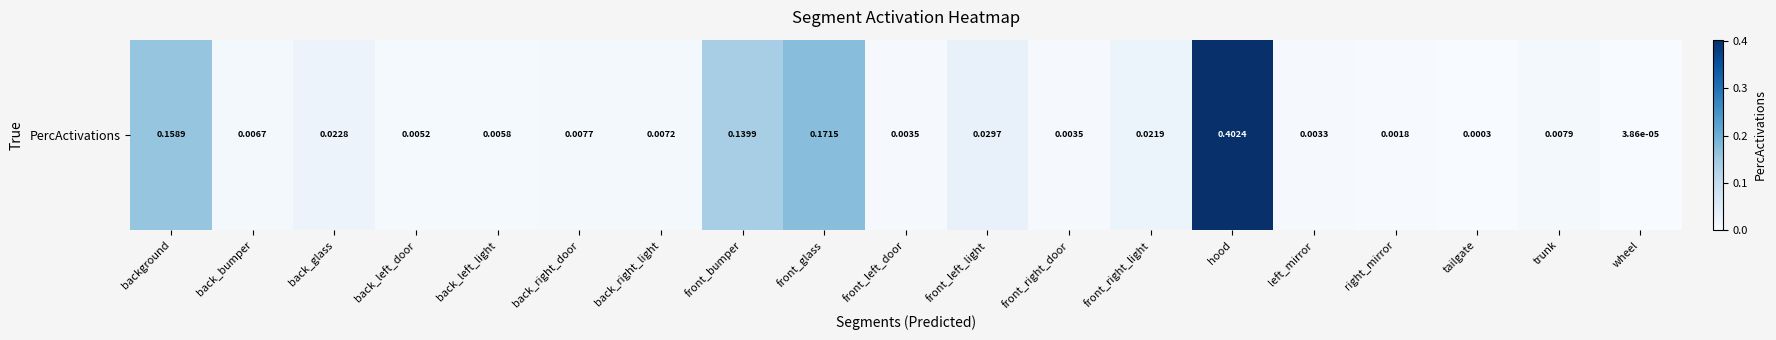

Reading left to right, transcribe all the data shown in this chart.

background=0.2	back_bumper=0.0	back_glass=0.0	back_left_door=0.0	back_left_light=0.0	back_right_door=0.0	back_right_light=0.0	front_bumper=0.1	front_glass=0.2	front_left_door=0.0	front_left_light=0.0	front_right_door=0.0	front_right_light=0.0	hood=0.4	left_mirror=0.0	right_mirror=0.0	tailgate=0.0	trunk=0.0	wheel=0.0